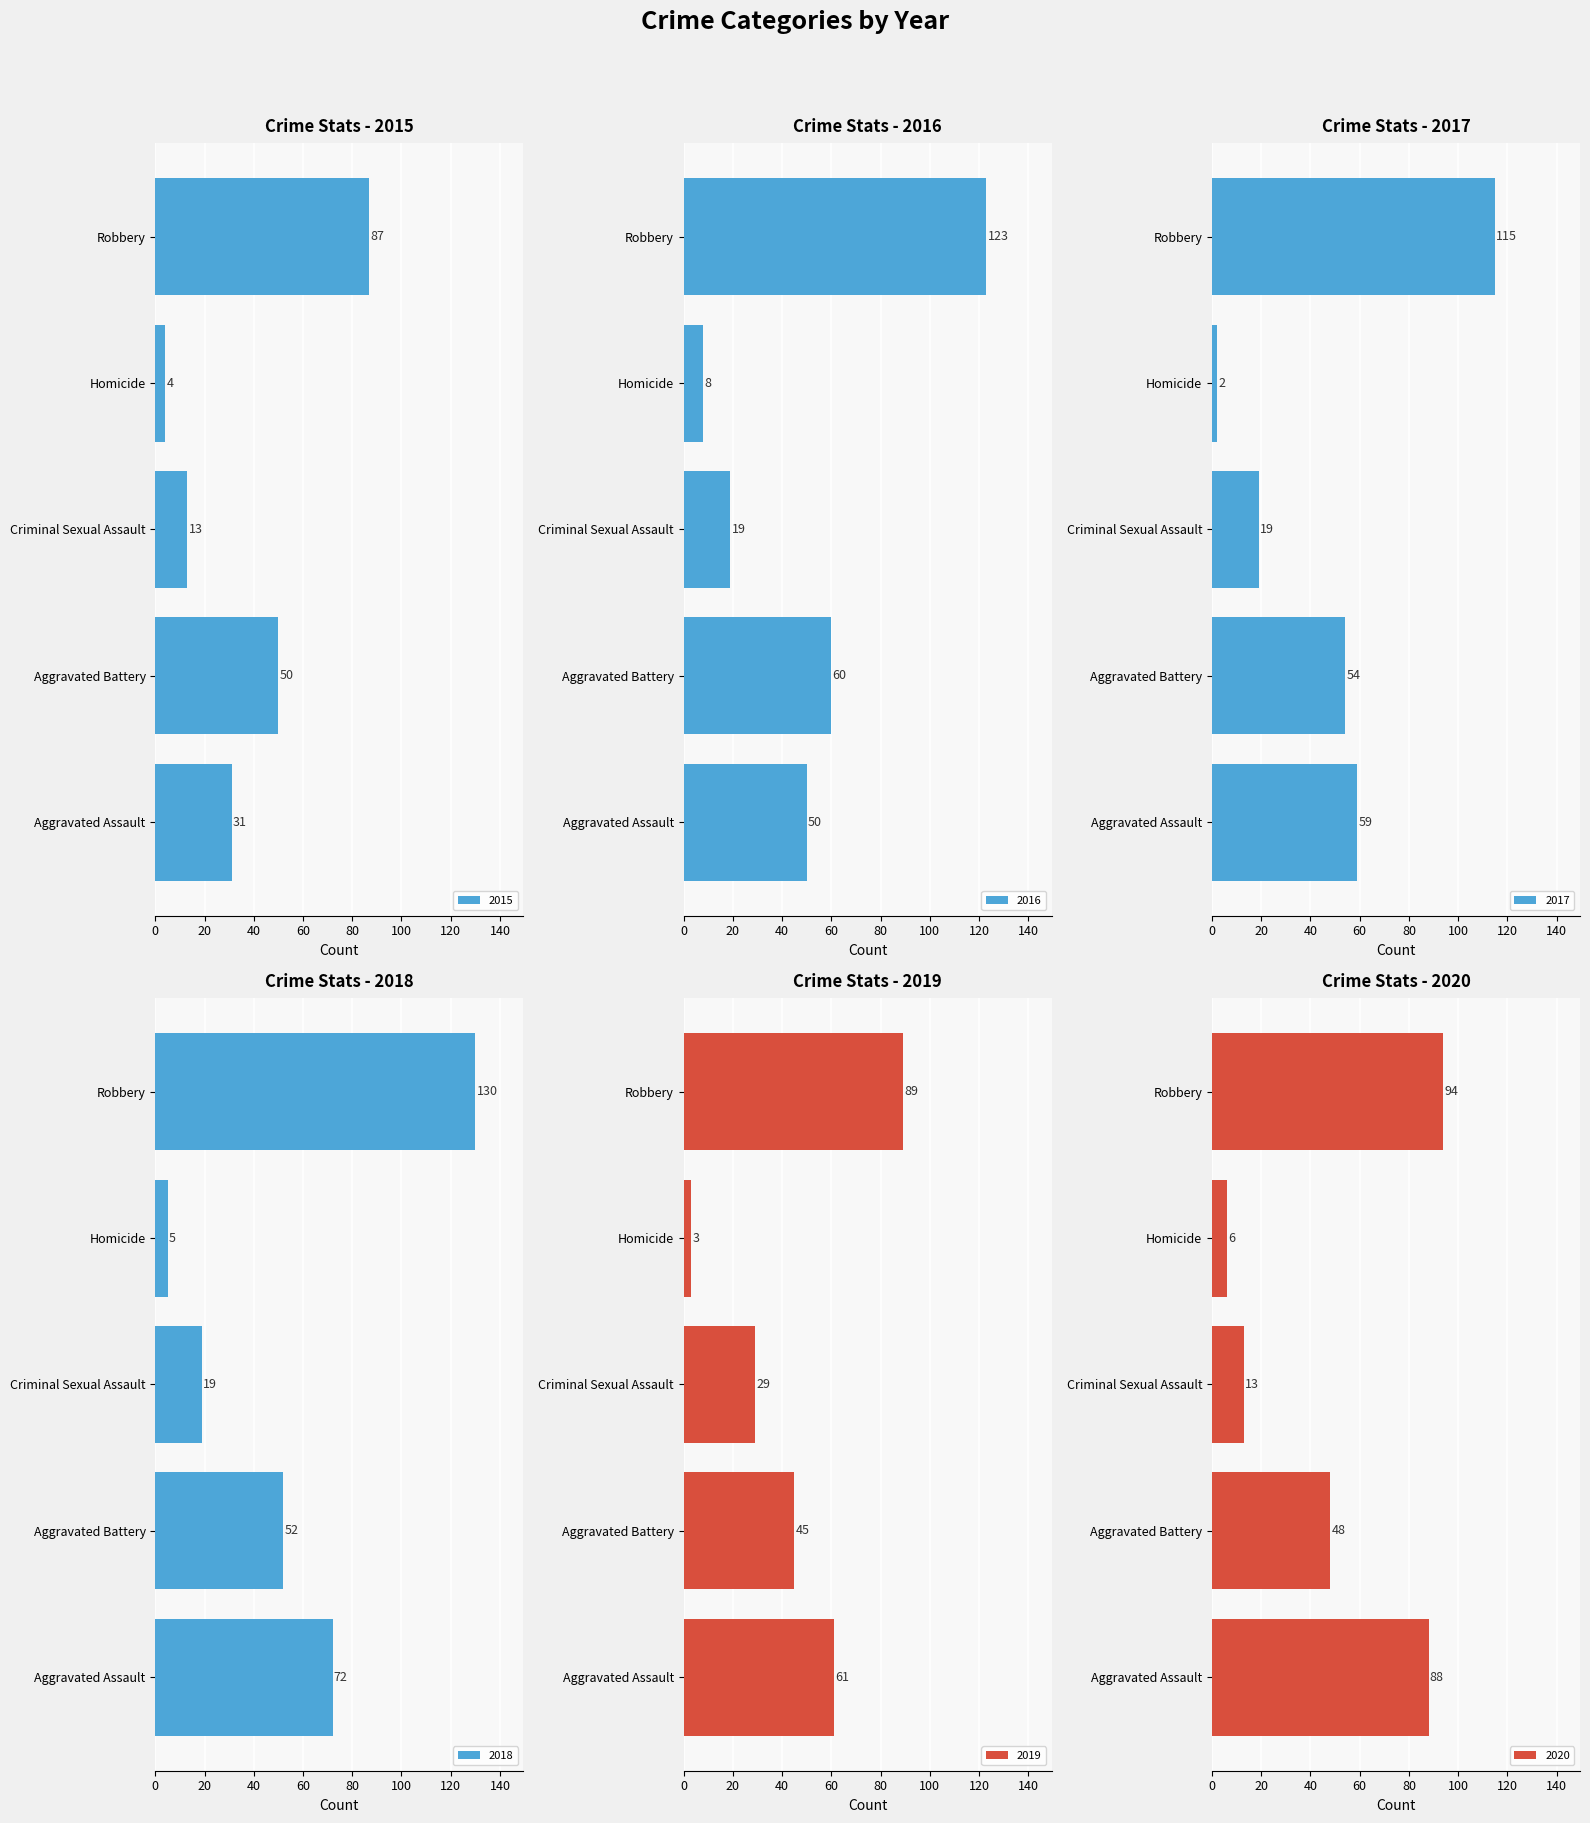

At Aggravated Battery, list the series in order from largest to smallest.

2016, 2017, 2018, 2015, 2020, 2019